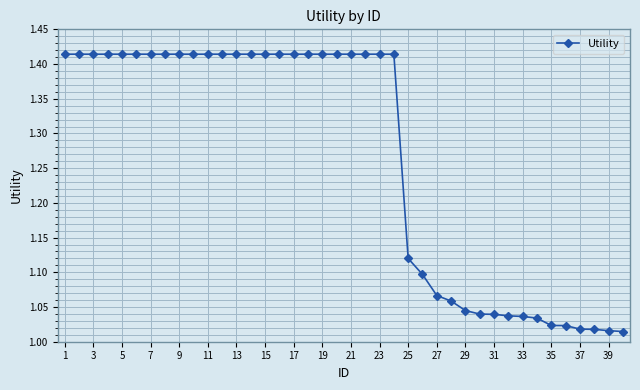

What is the sum of all values?

50.6